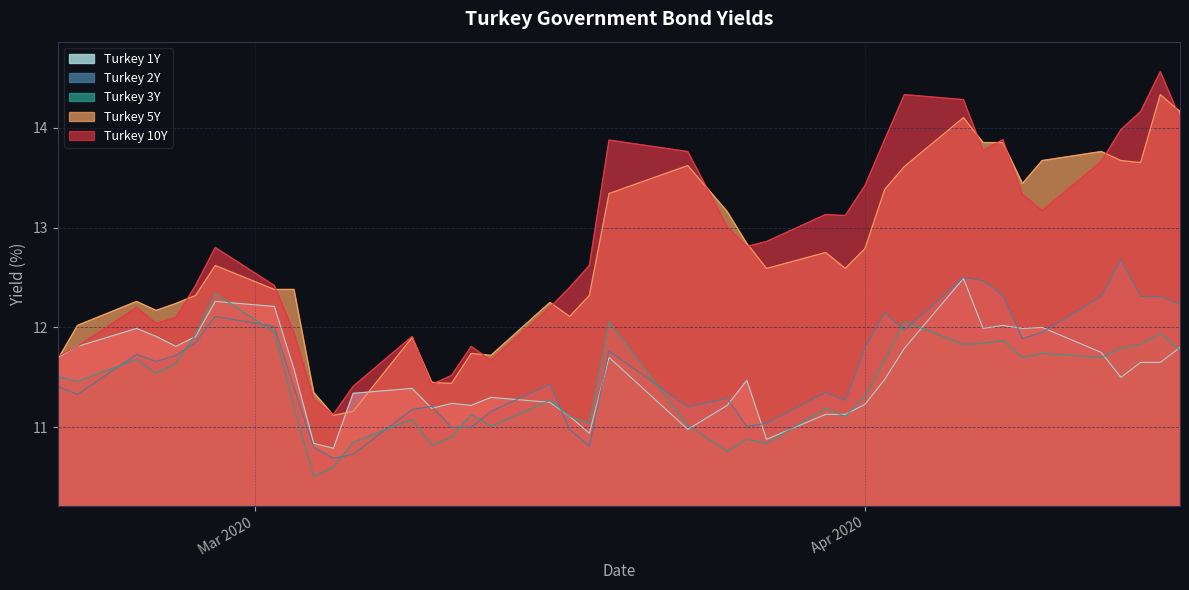

Does the chart have visible grid lines?

Yes